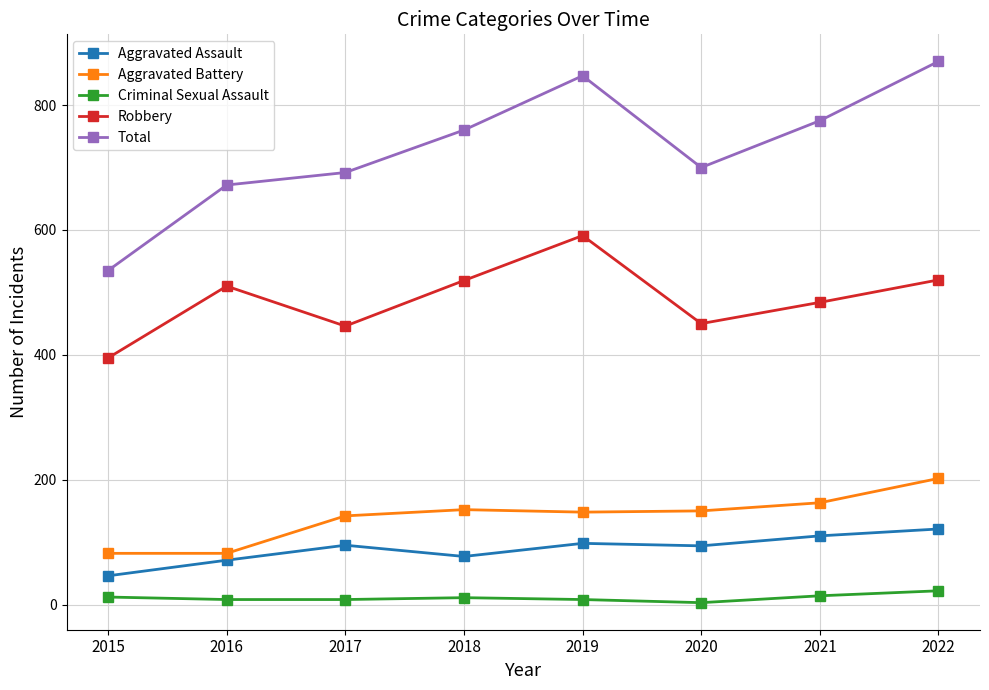

What is the minimum value for Total?

535